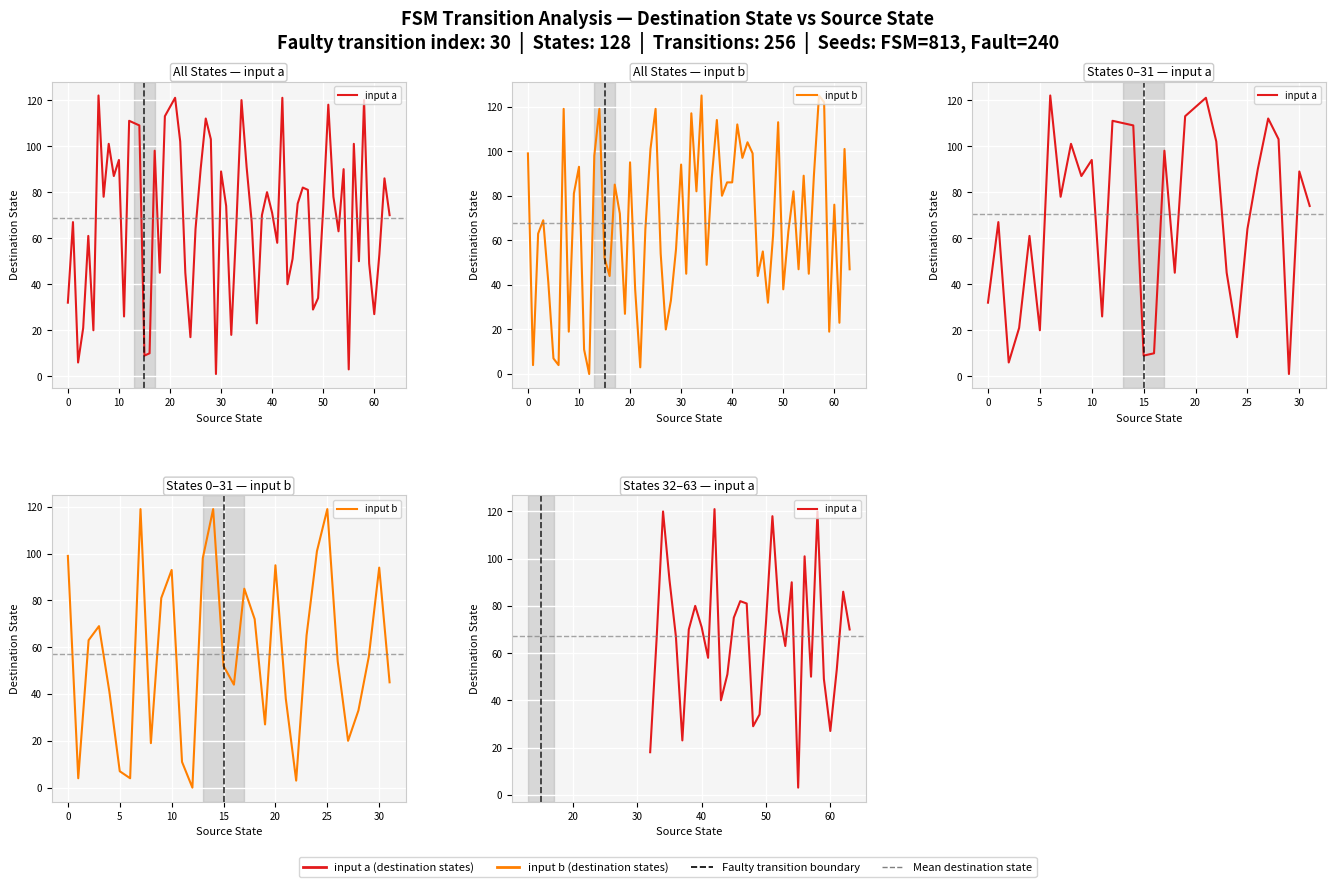

What is the value of the input b point at the 25th from the left?

101